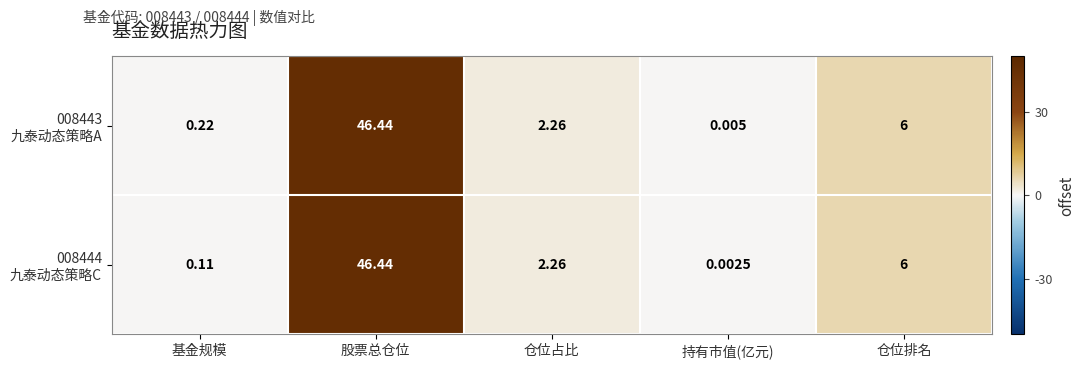

At which category is the sum across all series the highest?

股票总仓位